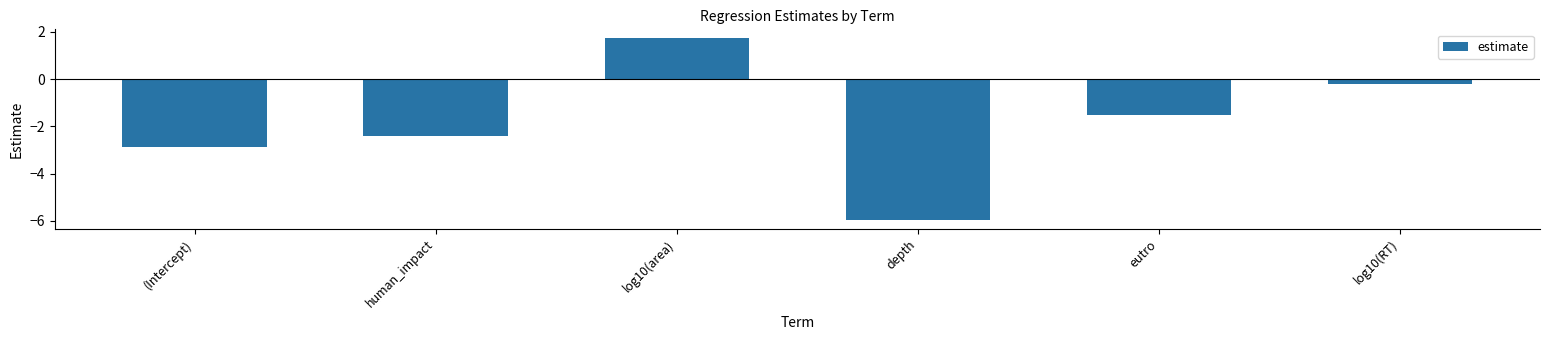

Are the bars grouped side by side (vs. stacked)?

No